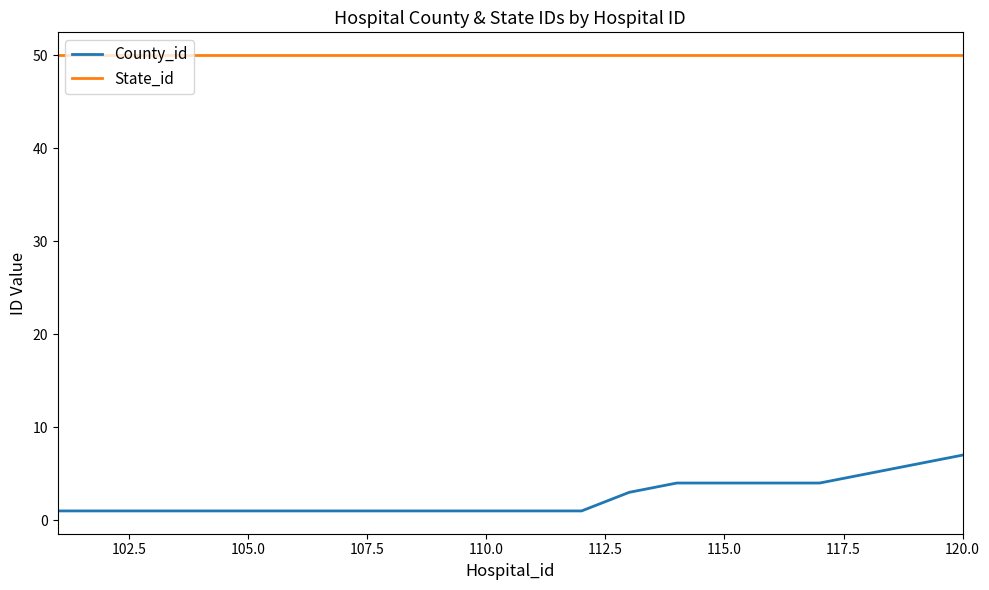

True or false: State_id and County_id intersect in this chart.

False